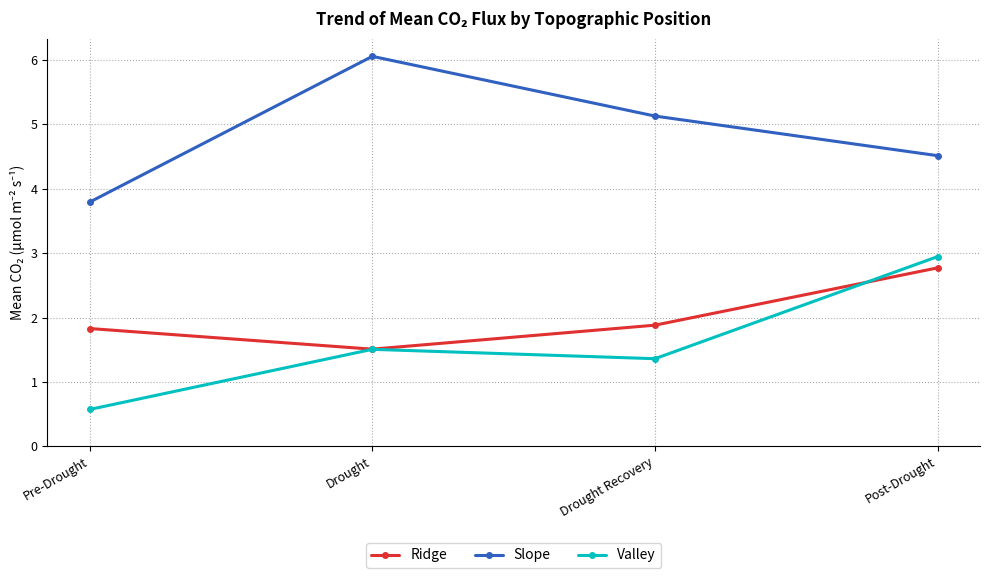

At Post-Drought, list the series in order from largest to smallest.

Slope, Valley, Ridge